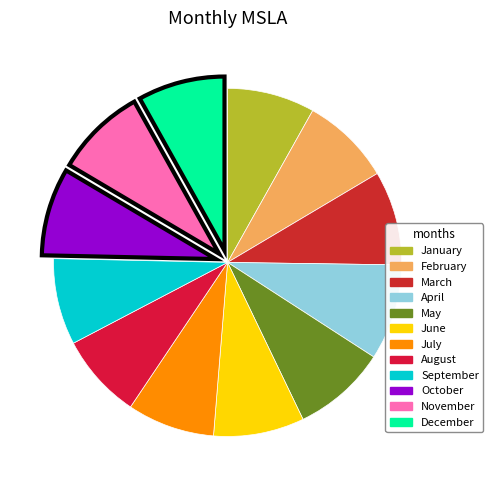

How many segments does this pie chart have?

12